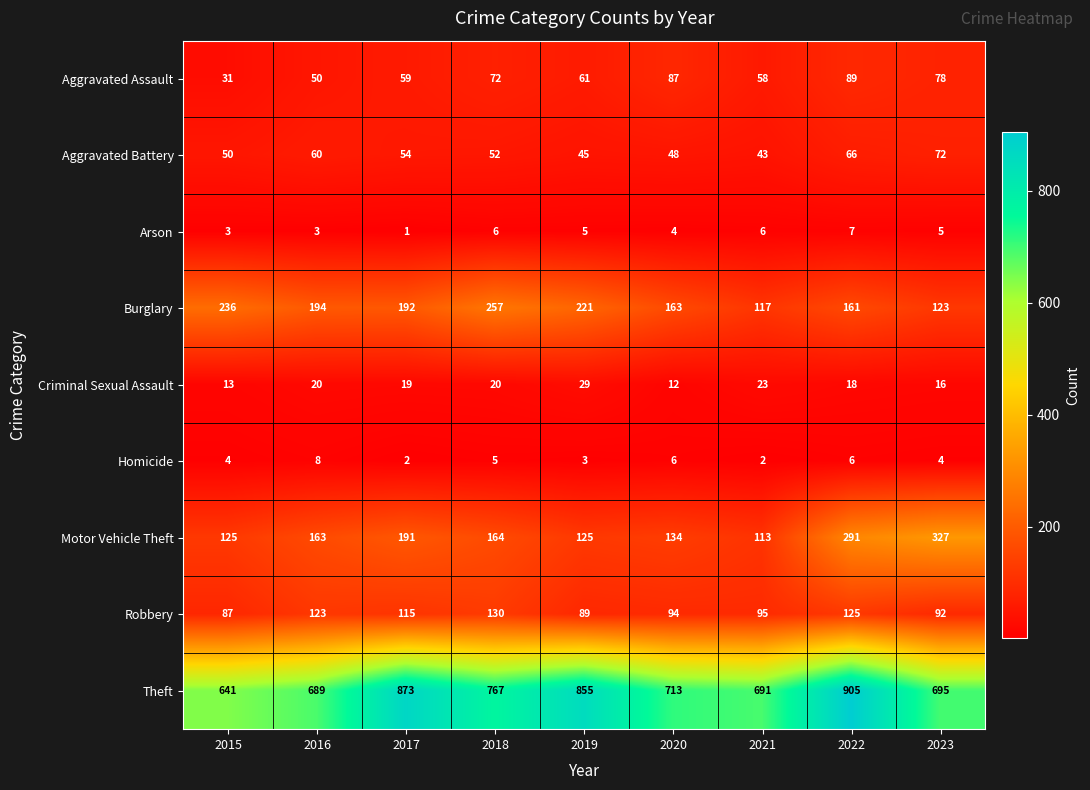

At how many categories does at least one series exceed 656?

8